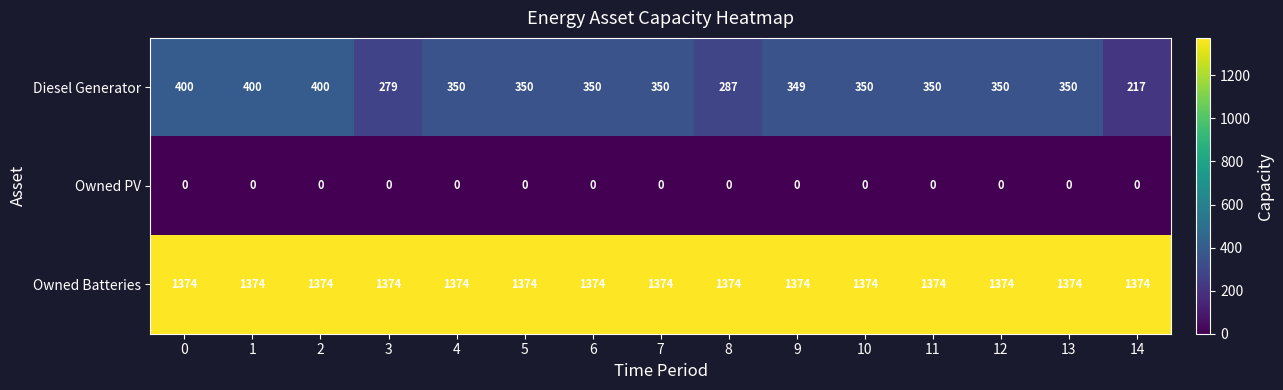

Is it true that Owned Batteries equals 1374 at 10?

True